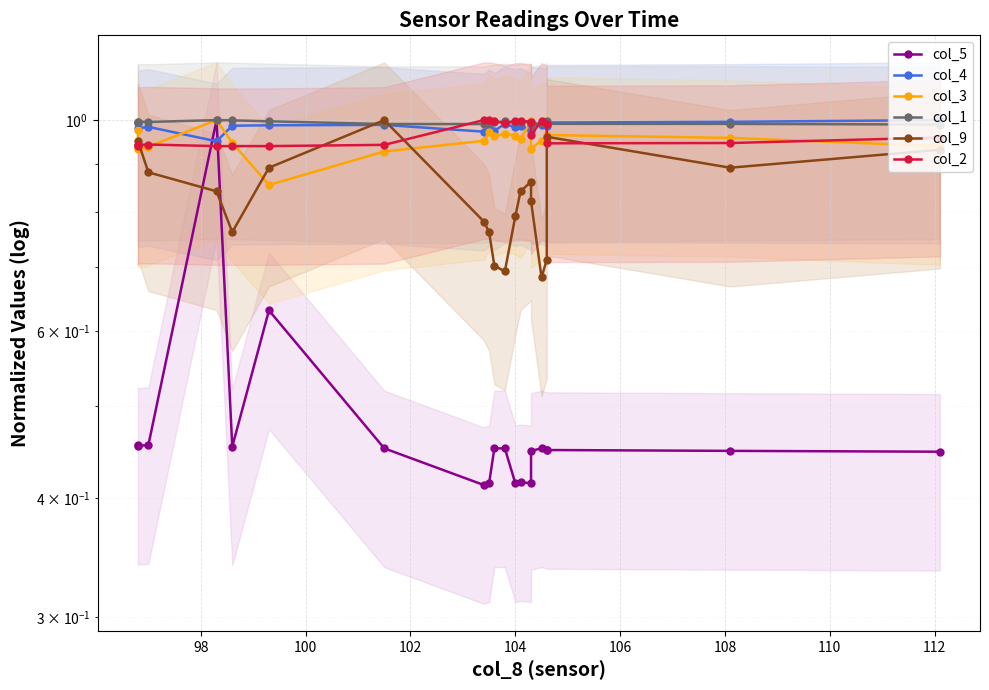

How many interior local valleys does the col_3 series have?

5